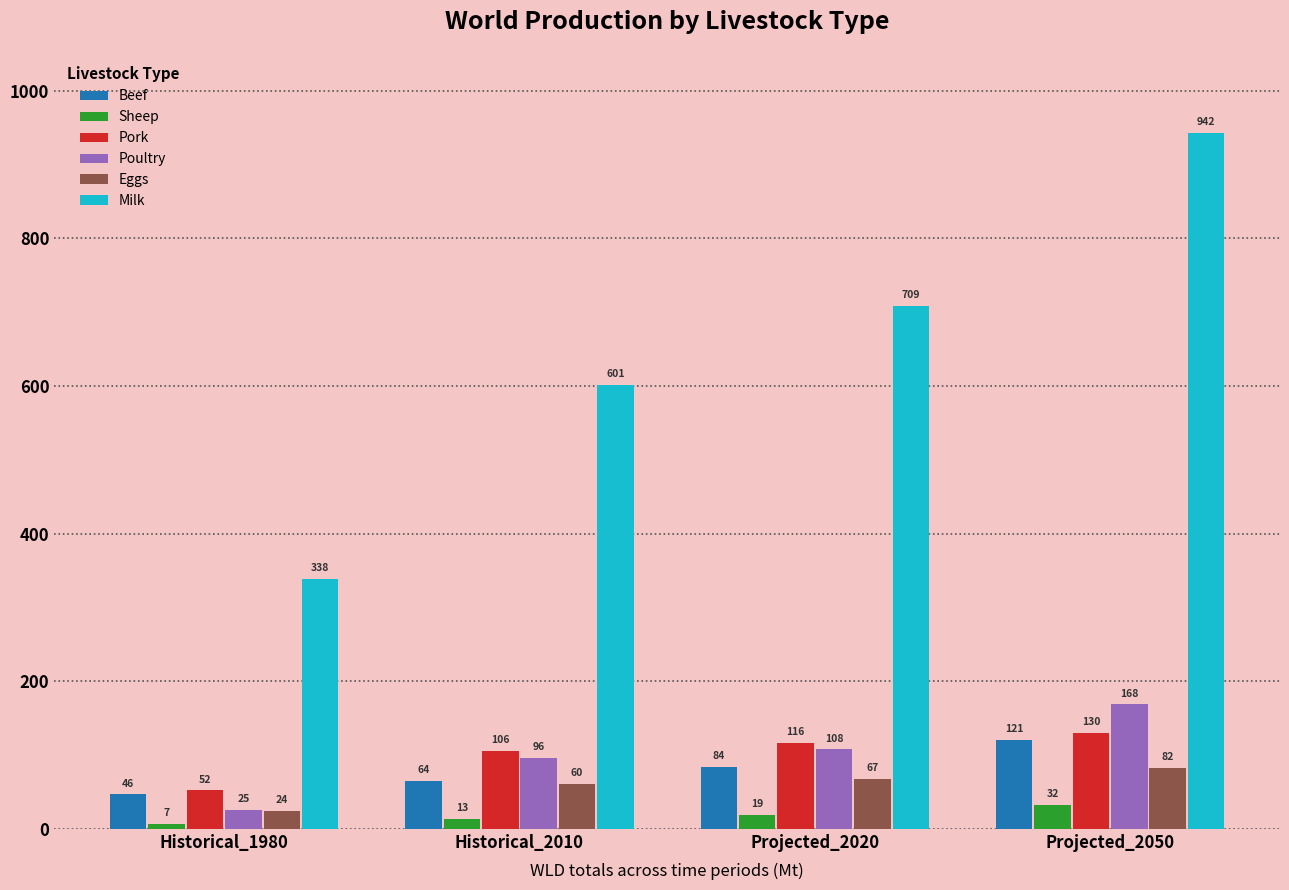

At Projected_2050, list the series in order from smallest to largest.

Sheep, Eggs, Beef, Pork, Poultry, Milk